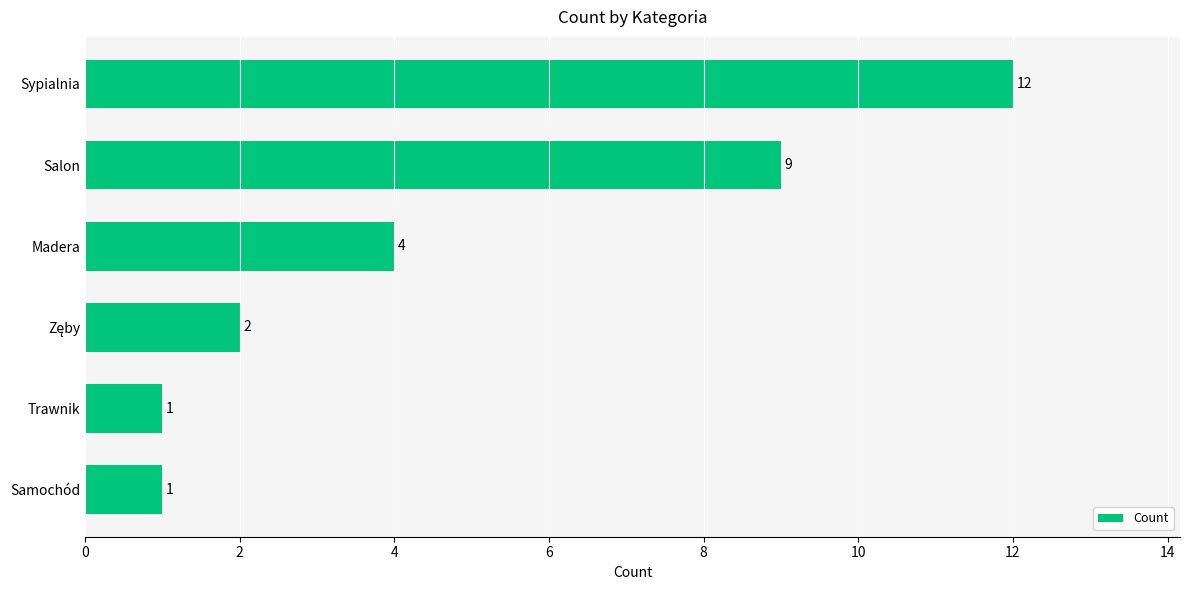

The chart shows a value of 9 at Salon. True or false?

True